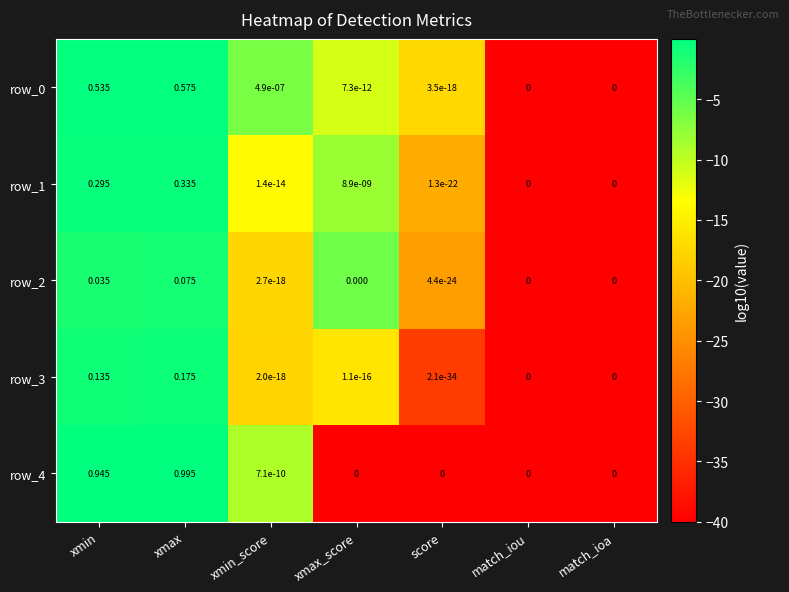

Which category has the highest value in the row_4 series?

xmax